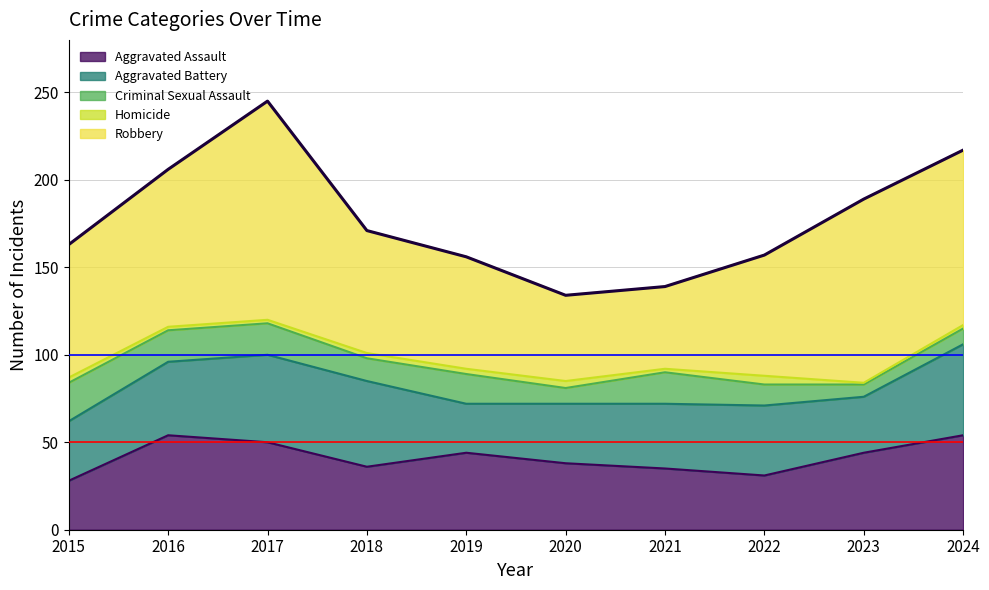

Rank the series by their maximum value, from lowest to highest.

Homicide, Criminal Sexual Assault, Aggravated Battery, Aggravated Assault, Robbery